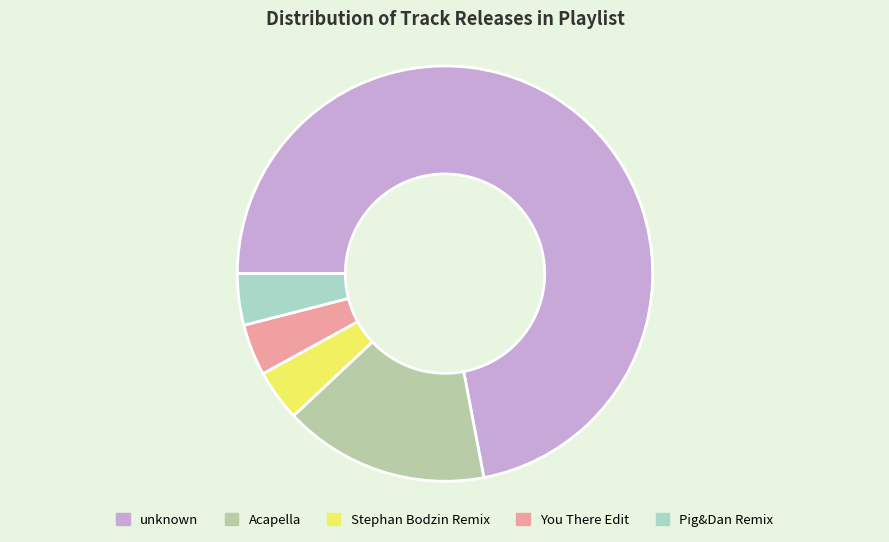

Which slice represents more than half of the pie?

unknown